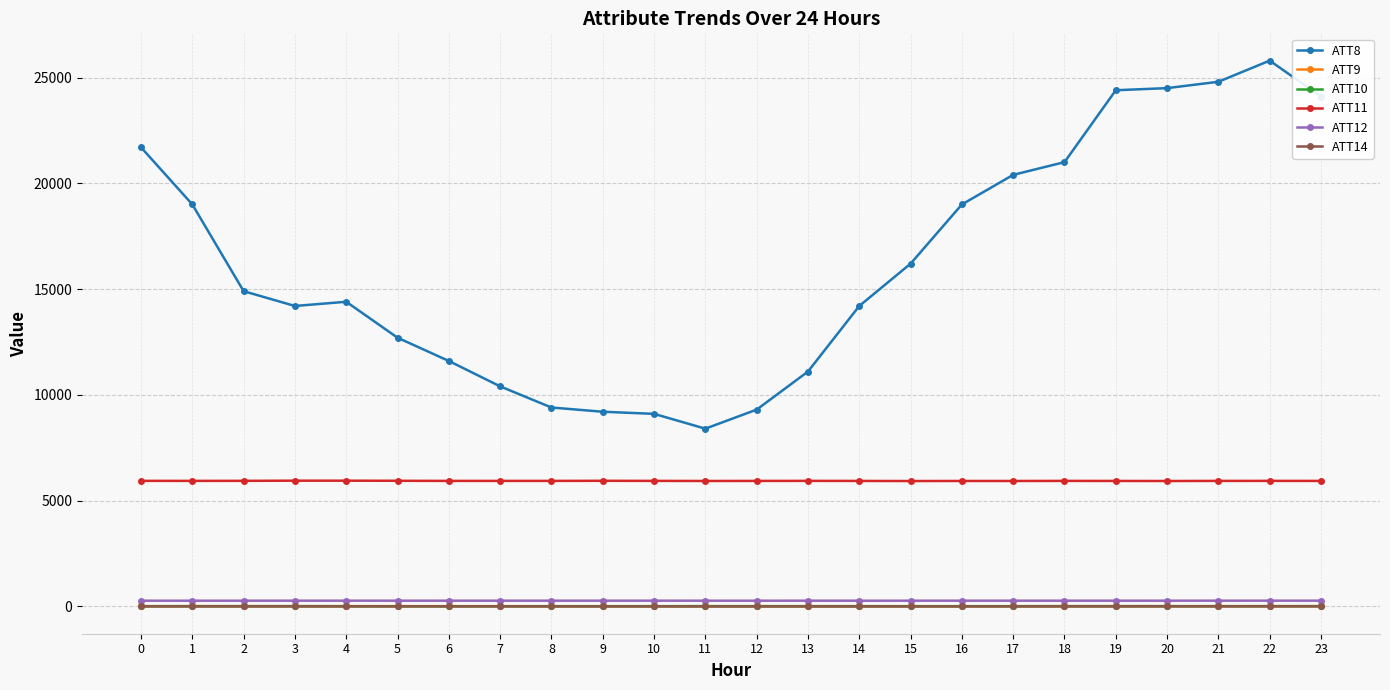

Which series has the largest total across all categories?

ATT8